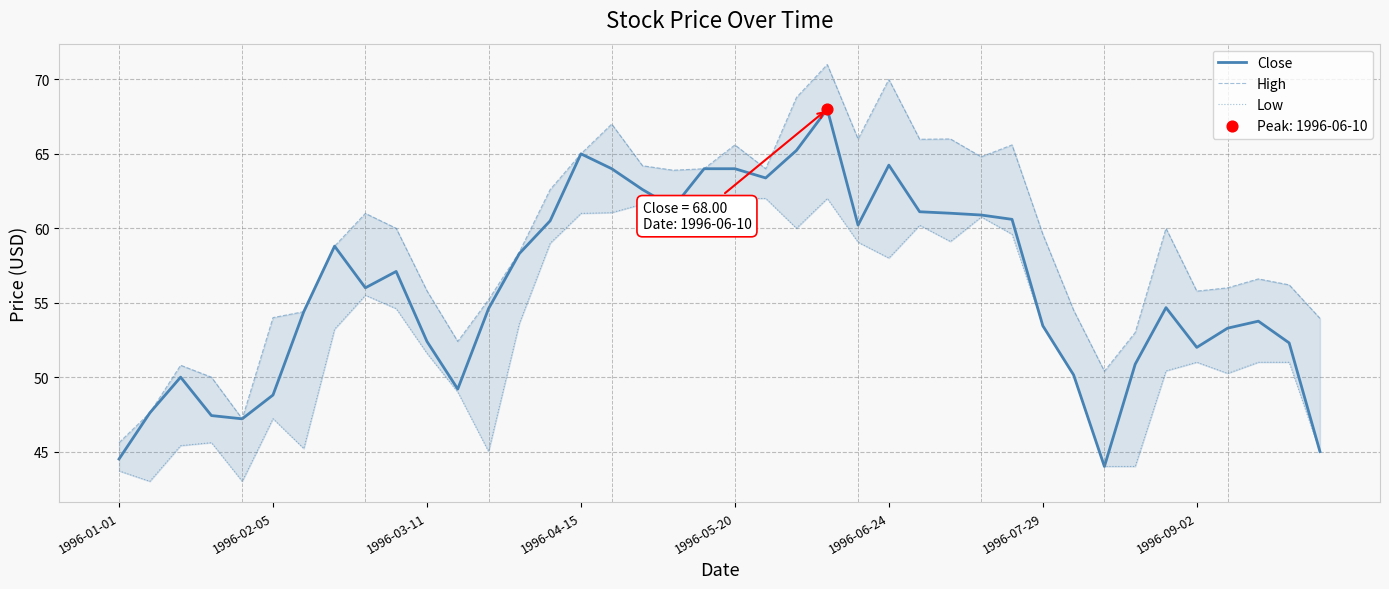

At which category is the sum across all series the highest?

23